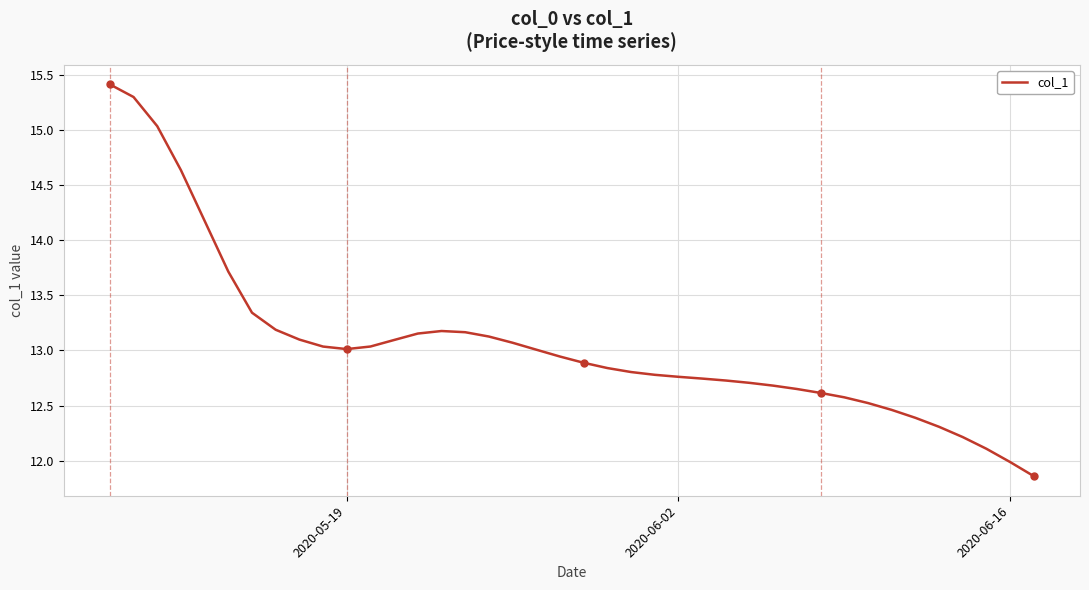

What is the maximum value shown in the chart?

15.4